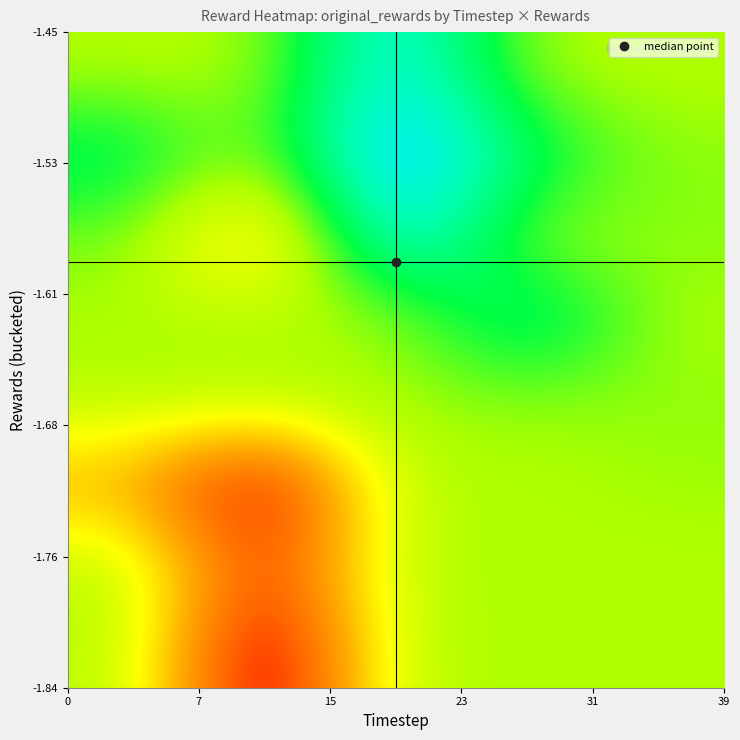

Count the number of data series in this chart.

8